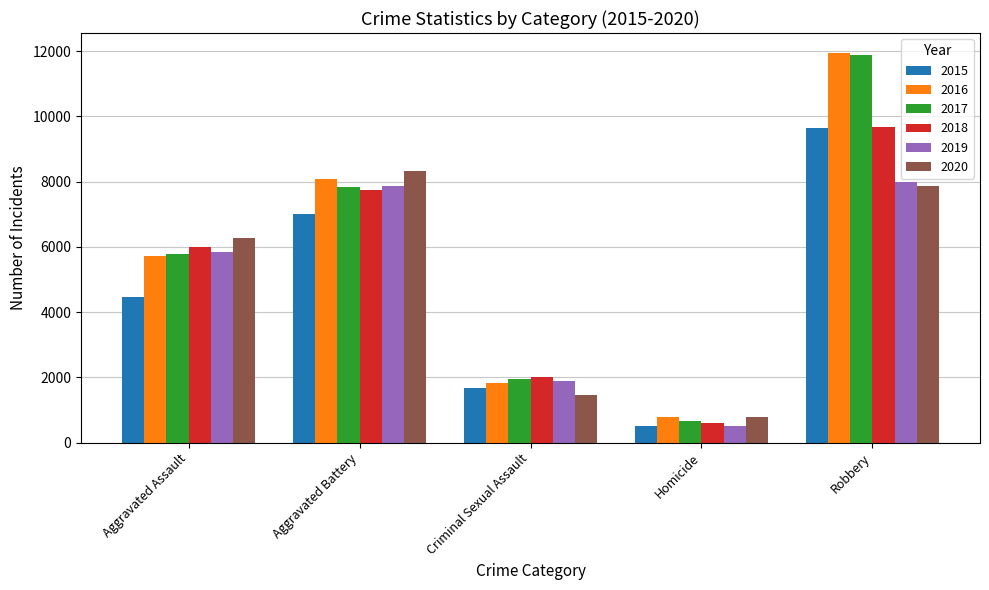

What is the label of the 2nd bar from the left?

Aggravated Battery